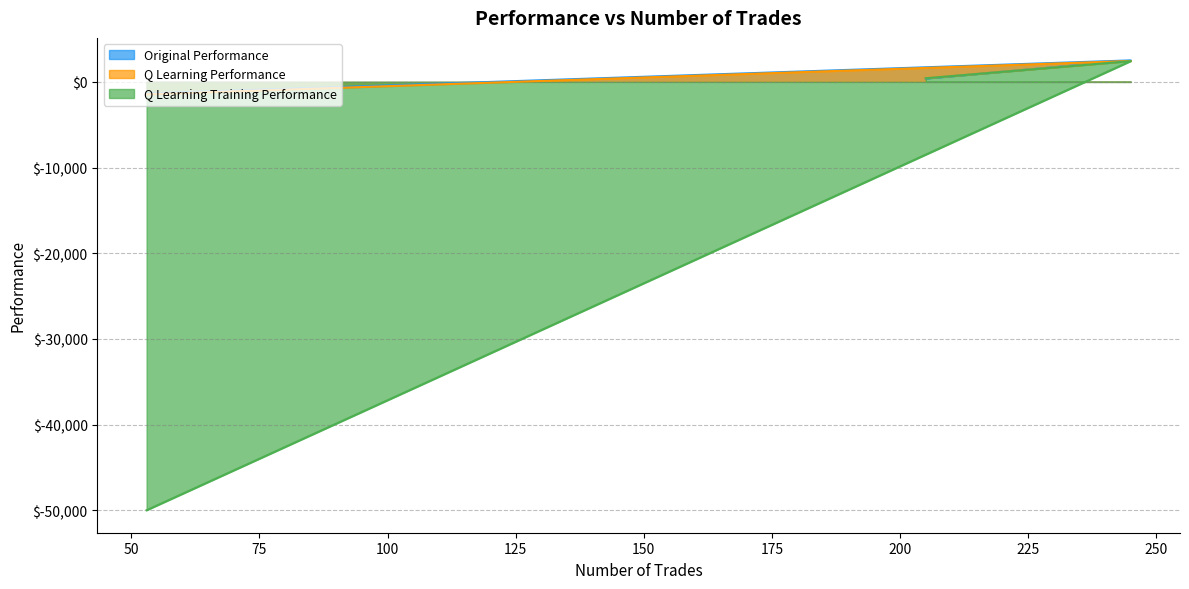

The Original Performance series shows 2506.5 at 245. True or false?

True